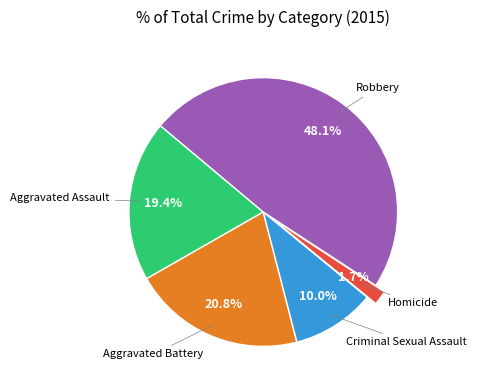

What percentage is the Aggravated Battery slice, to the nearest percent?

21%